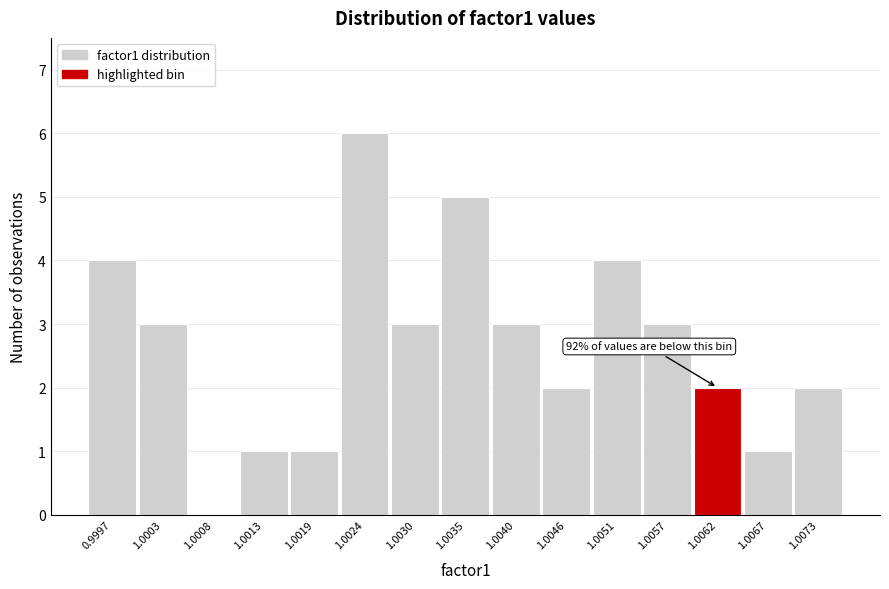

Reading left to right, list all the values displayed in this chart.

0.9997=4	1.0003=3	1.0008=0	1.0013=1	1.0019=1	1.0024=6	1.0030=3	1.0035=5	1.0040=3	1.0046=2	1.0051=4	1.0057=3	1.0062=2	1.0067=1	1.0073=2